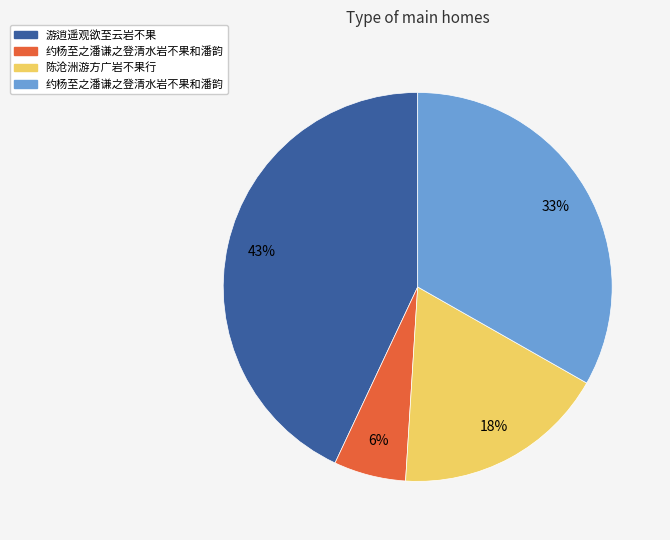

To the nearest percent, what is the difference between the largest and smallest slice percentages?

37%